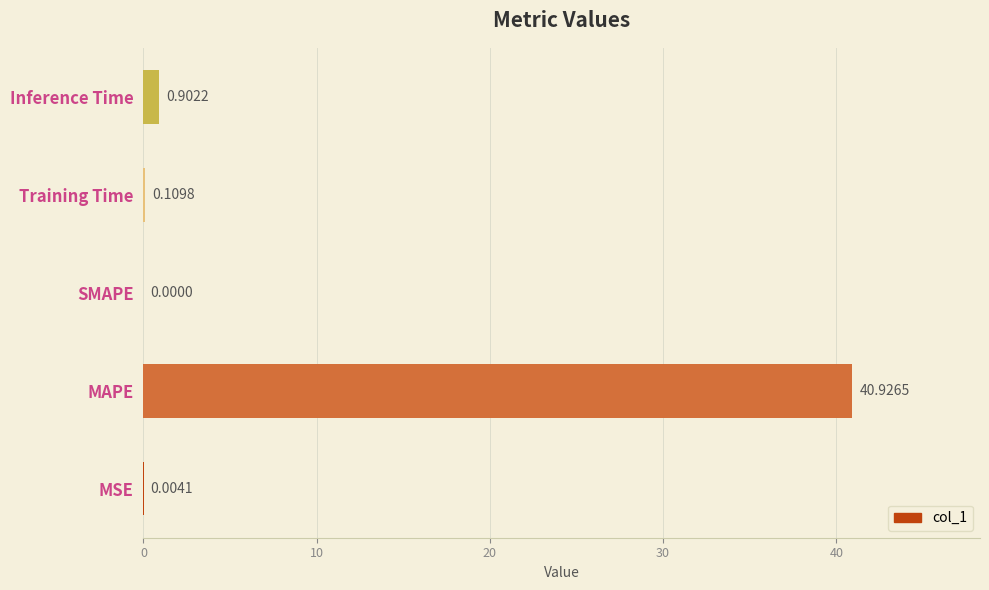

What is the change in value from MAPE to Training Time?

-40.8